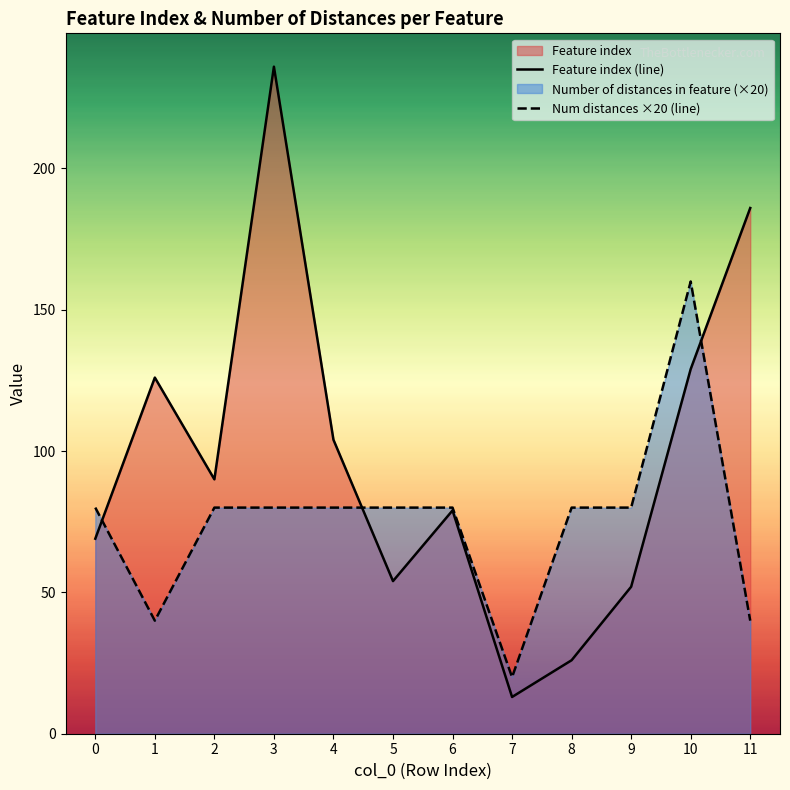

How many lines are shown in the chart?

2